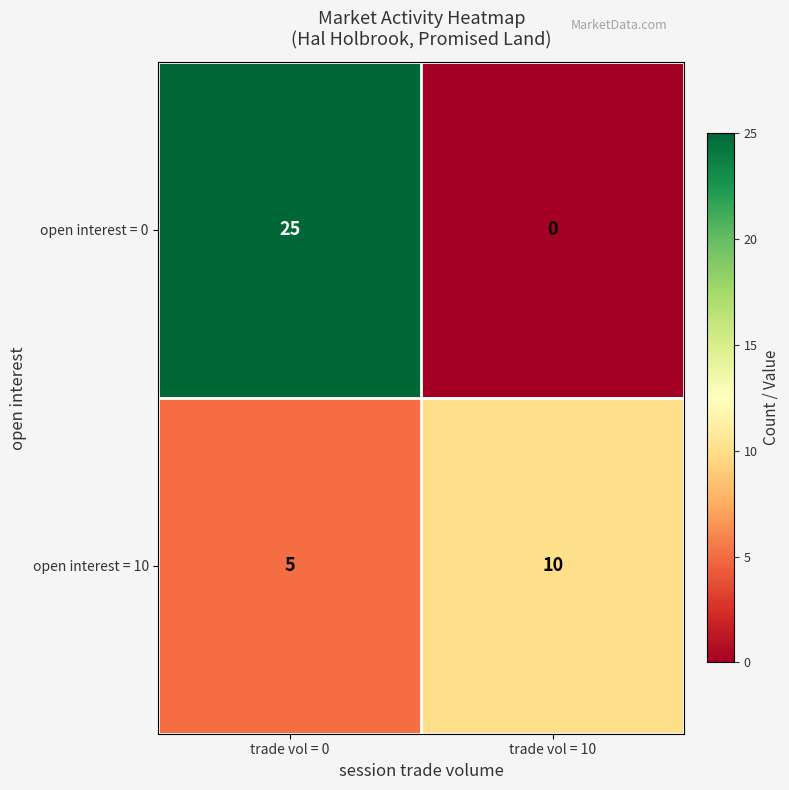

Which series changed the most between trade vol = 0 and trade vol = 10?

open interest = 0